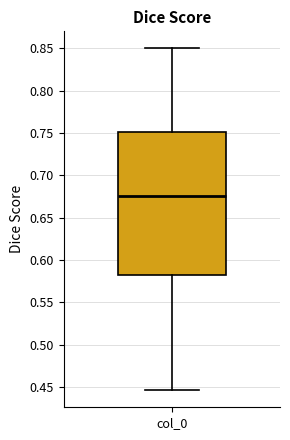

Transcribe this box plot: give where the median line is, the range the box spans, and where the two whiskers end, as read against the y-axis. The values are not printed on the chart, so give them approximately, as read against the axis.

median 0.675, box 0.580 to 0.750, whiskers 0.445 to 0.850